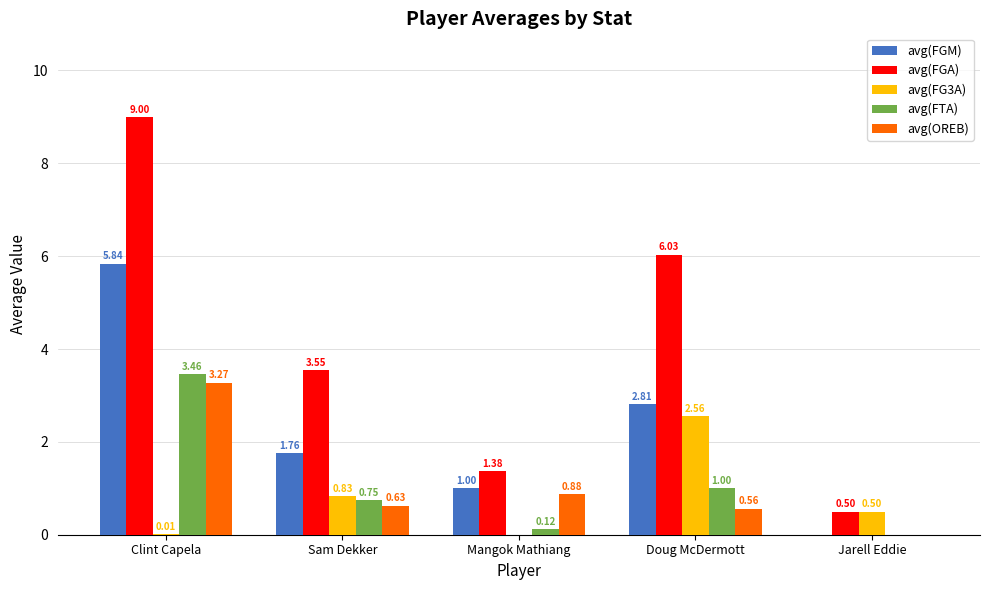

Which series has the largest range (max minus min)?

avg(FGA)